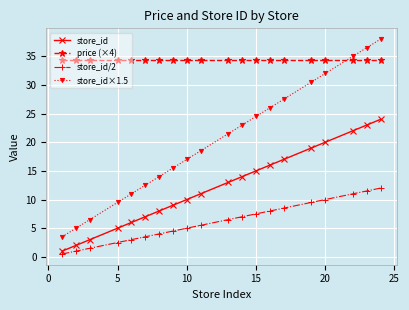

Count the number of categories in the chart.

20